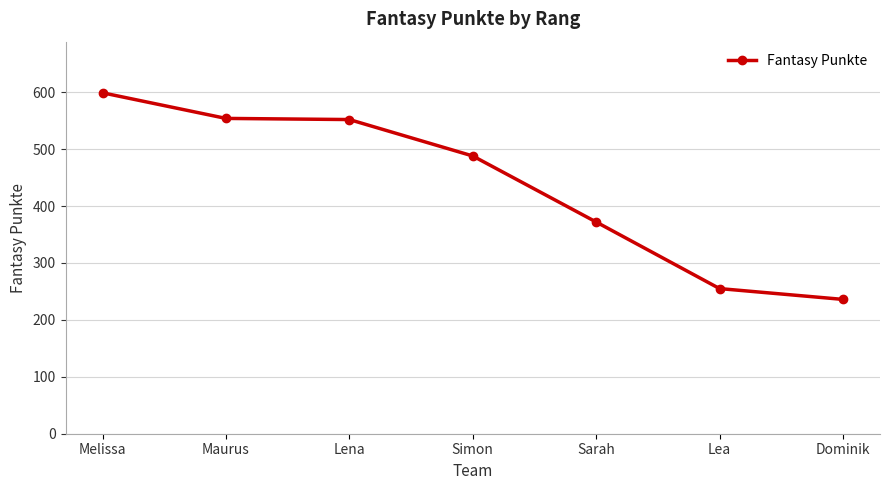

What is the difference between the values at Simon and Maurus?

66